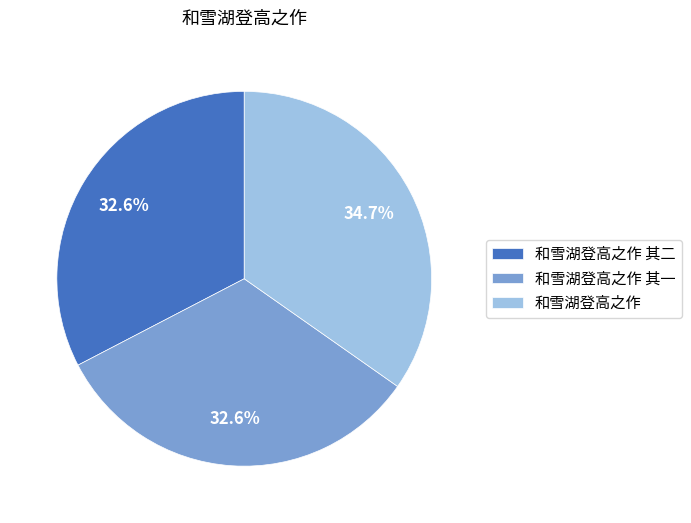

Is there a majority slice in this chart?

No